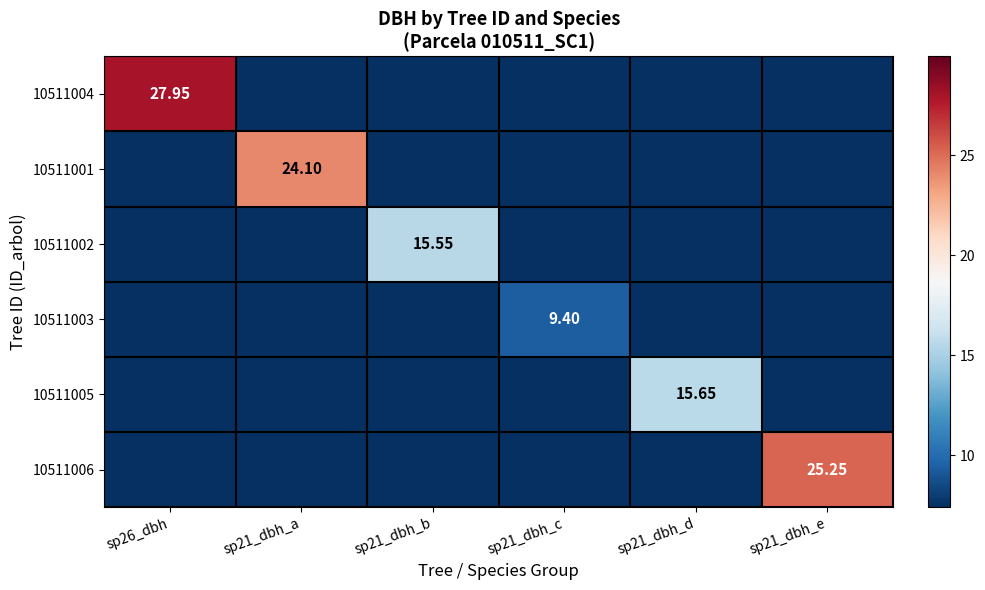

True or false: 10511006 has a value of 0.0 at sp26_dbh.

True